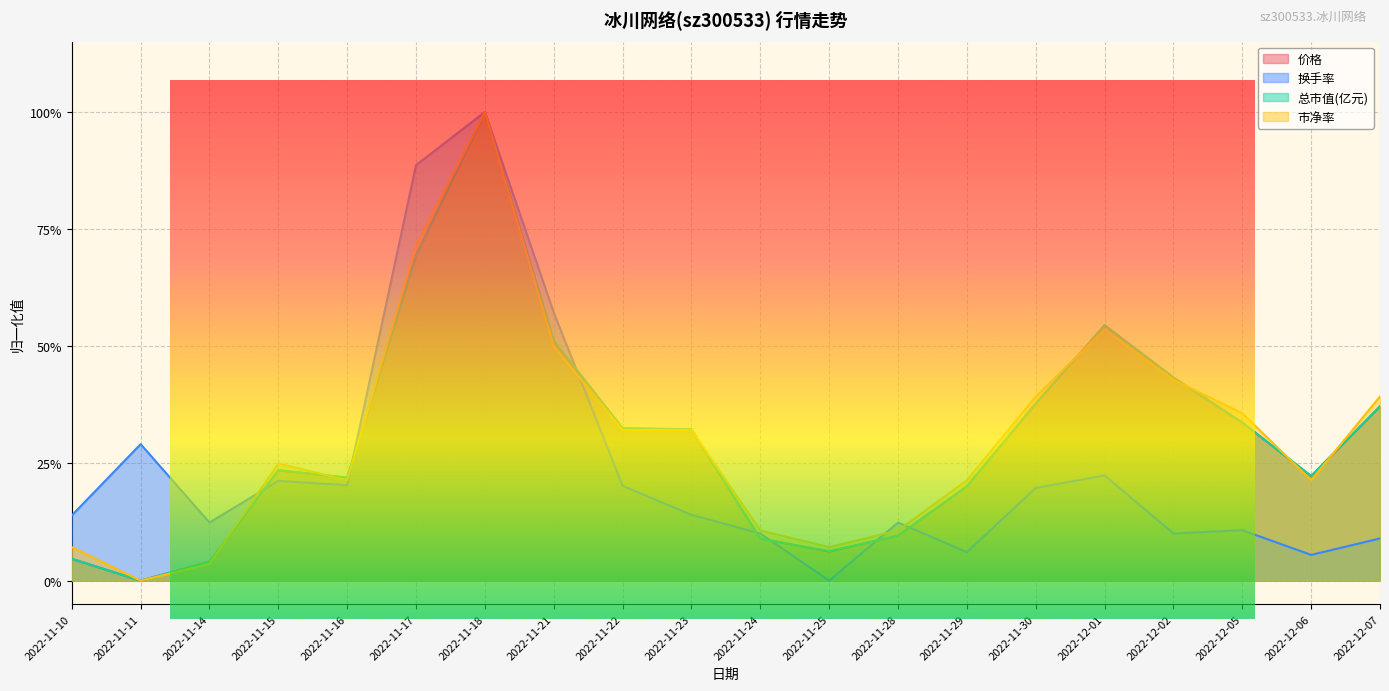

Reading left to right, what are all the values shown in this chart?

价格: 2022-11-10=0.0	2022-11-11=0.0	2022-11-14=0.0	2022-11-15=0.2	2022-11-16=0.2	2022-11-17=0.7	2022-11-18=1.0	2022-11-21=0.5	2022-11-22=0.3	2022-11-23=0.3	2022-11-24=0.1	2022-11-25=0.1	2022-11-28=0.1	2022-11-29=0.2	2022-11-30=0.4	2022-12-01=0.5	2022-12-02=0.4	2022-12-05=0.3	2022-12-06=0.2	2022-12-07=0.4
换手率: 2022-11-10=0.1	2022-11-11=0.3	2022-11-14=0.1	2022-11-15=0.2	2022-11-16=0.2	2022-11-17=0.9	2022-11-18=1.0	2022-11-21=0.6	2022-11-22=0.2	2022-11-23=0.1	2022-11-24=0.1	2022-11-25=0.0	2022-11-28=0.1	2022-11-29=0.1	2022-11-30=0.2	2022-12-01=0.2	2022-12-02=0.1	2022-12-05=0.1	2022-12-06=0.1	2022-12-07=0.1
市净率: 2022-11-10=0.1	2022-11-11=0.0	2022-11-14=0.0	2022-11-15=0.2	2022-11-16=0.2	2022-11-17=0.7	2022-11-18=1.0	2022-11-21=0.5	2022-11-22=0.3	2022-11-23=0.3	2022-11-24=0.1	2022-11-25=0.1	2022-11-28=0.1	2022-11-29=0.2	2022-11-30=0.4	2022-12-01=0.5	2022-12-02=0.4	2022-12-05=0.4	2022-12-06=0.2	2022-12-07=0.4
总市值(亿元): 2022-11-10=0.0	2022-11-11=0.0	2022-11-14=0.0	2022-11-15=0.2	2022-11-16=0.2	2022-11-17=0.7	2022-11-18=1.0	2022-11-21=0.5	2022-11-22=0.3	2022-11-23=0.3	2022-11-24=0.1	2022-11-25=0.1	2022-11-28=0.1	2022-11-29=0.2	2022-11-30=0.4	2022-12-01=0.5	2022-12-02=0.4	2022-12-05=0.3	2022-12-06=0.2	2022-12-07=0.4